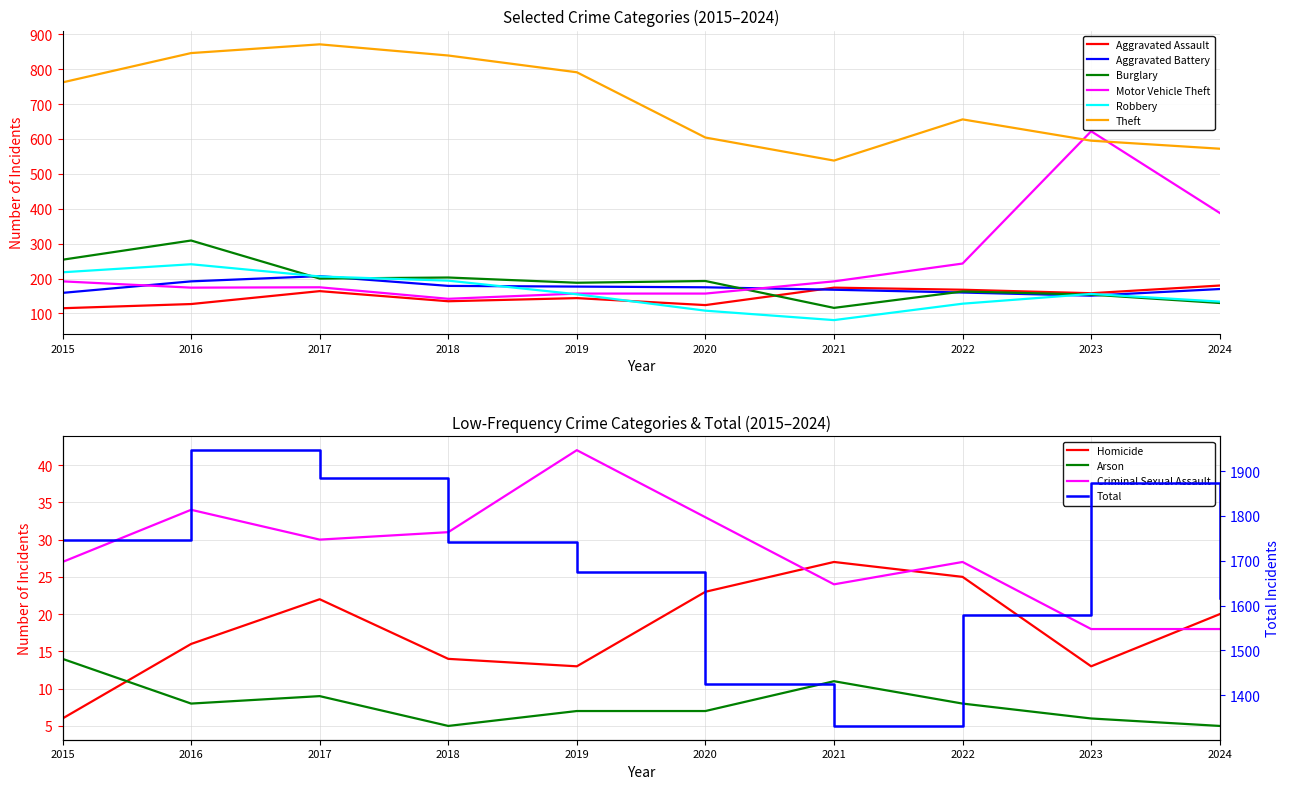

At which label is Motor Vehicle Theft closest to 382?

2024